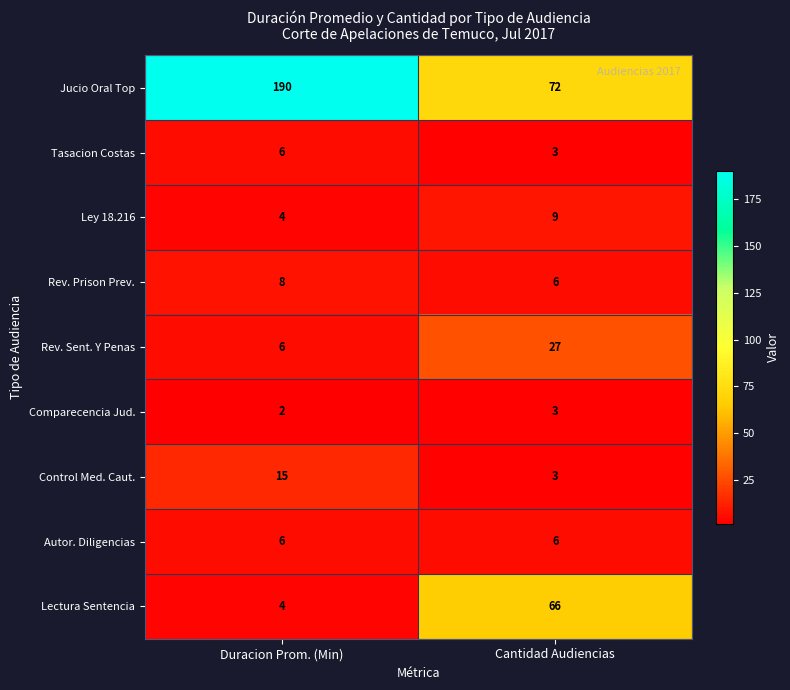

Reading left to right, what are all the values shown in this chart?

Jucio Oral Top: 190	72
Tasacion Costas: 6	3
Ley 18.216: 4	9
Rev. Prison Prev.: 8	6
Rev. Sent. Y Penas: 6	27
Comparecencia Jud.: 2	3
Control Med. Caut.: 15	3
Autor. Diligencias: 6	6
Lectura Sentencia: 4	66